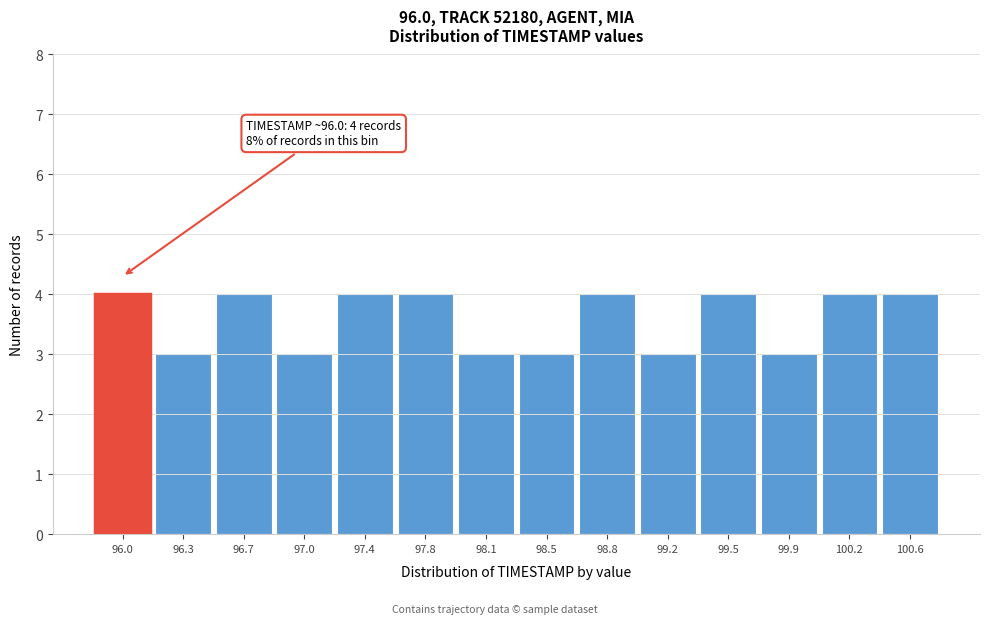

Reading left to right, what are all the values shown in this chart?

4	3	4	3	4	4	3	3	4	3	4	3	4	4